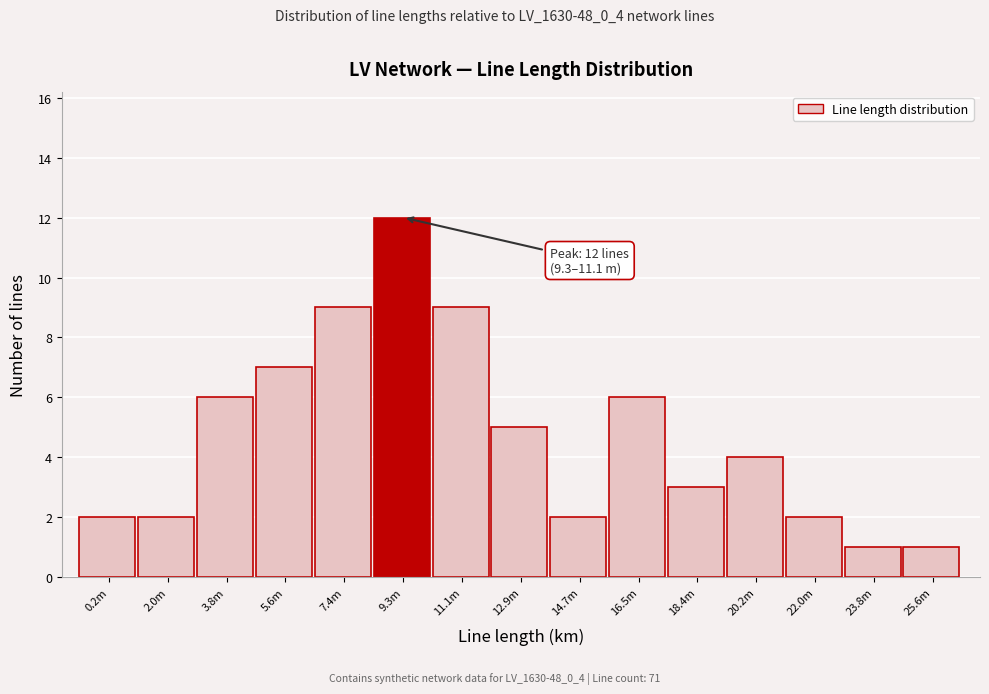

Reading left to right, list all the values displayed in this chart.

0.2m=2	2.0m=2	3.8m=6	5.6m=7	7.4m=9	9.3m=12	11.1m=9	12.9m=5	14.7m=2	16.5m=6	18.4m=3	20.2m=4	22.0m=2	23.8m=1	25.6m=1